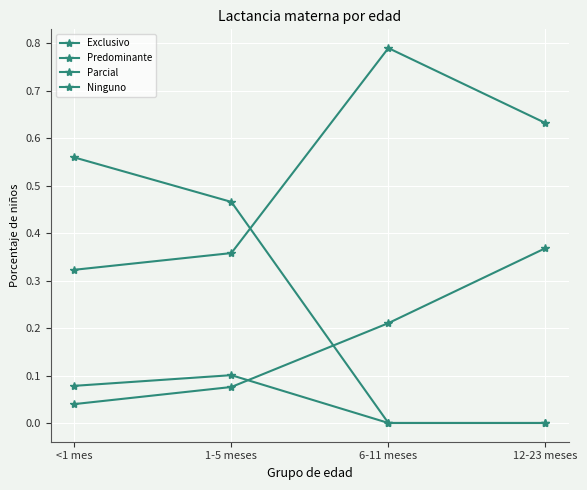

How many lines are shown in the chart?

4